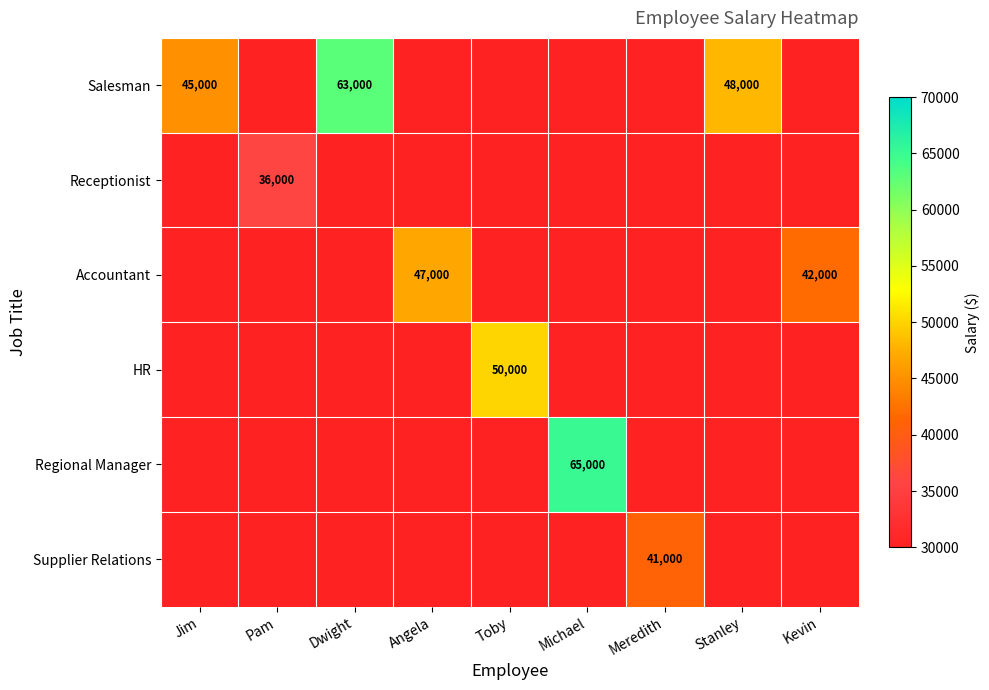

True or false: HR has a value of 88045 at Toby.

False